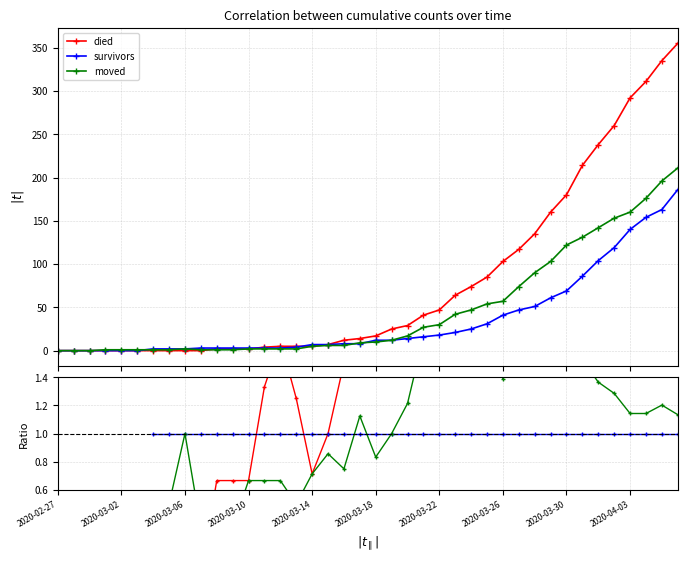

Count the died values in the range 0 to 2.

16